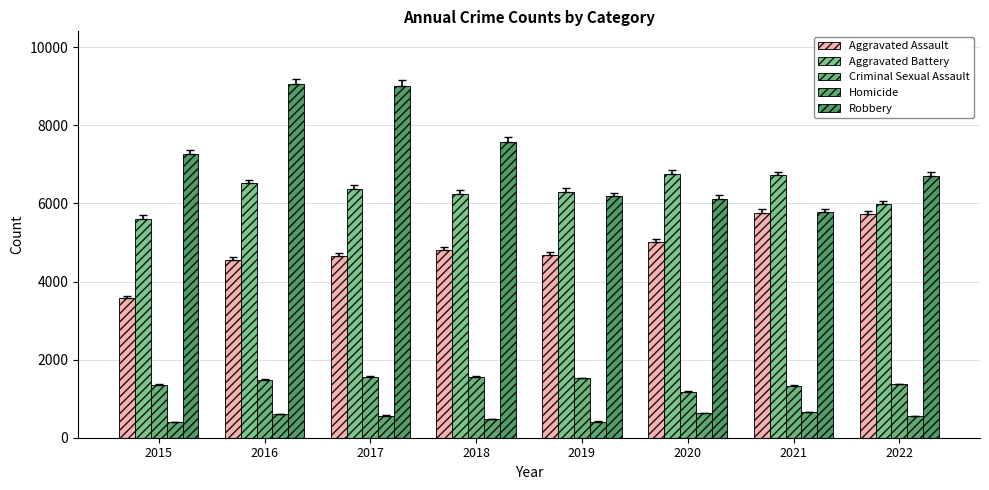

Which series has the largest total across all categories?

Robbery